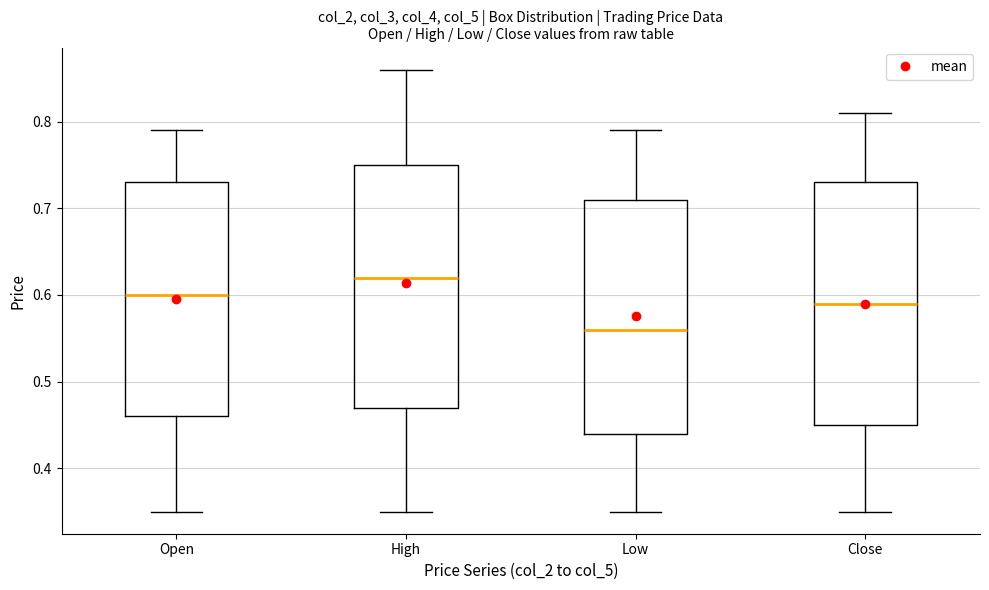

Where does the upper whisker of the box for High end on the y-axis? The values are not printed on the chart, so give them approximately, as read against the axis.

0.86